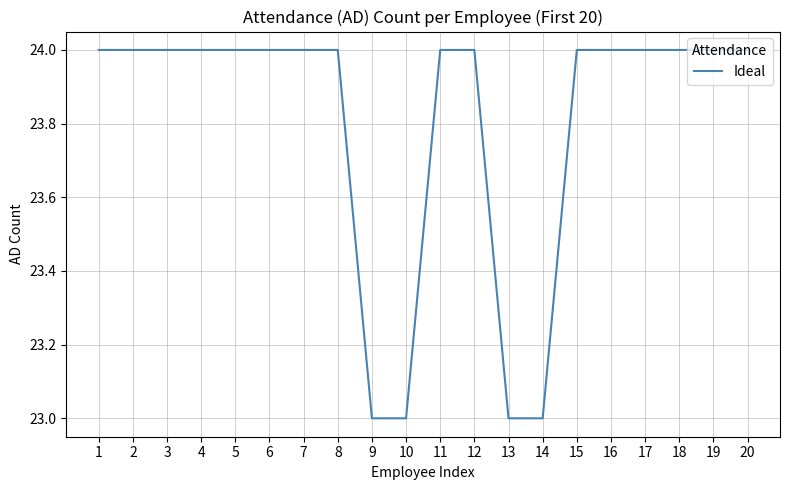

What is the smallest value displayed?

23